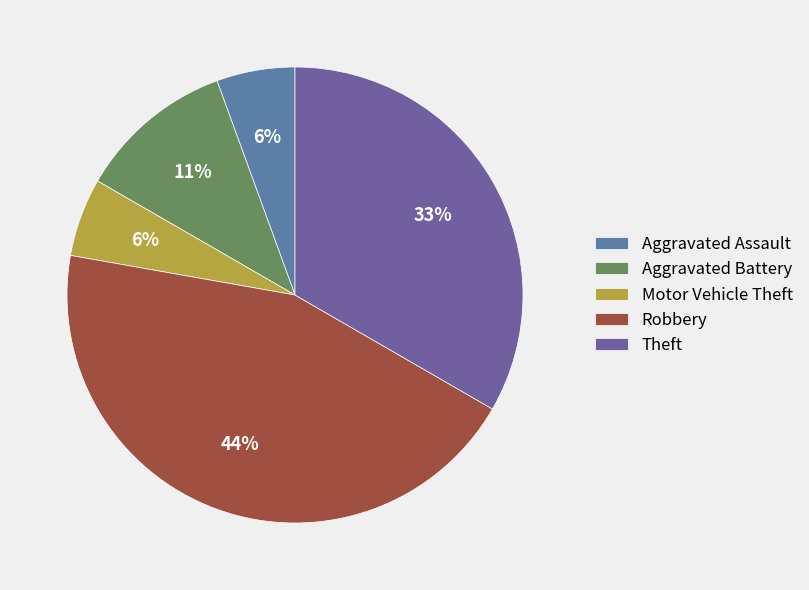

The Aggravated Assault slice represents 14% of the pie. True or false?

False